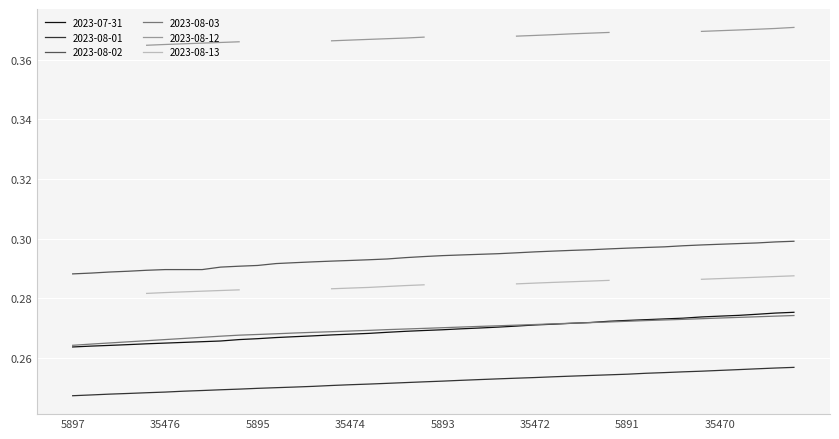

True or false: 2023-07-31 and 2023-08-02 cross at least once.

False